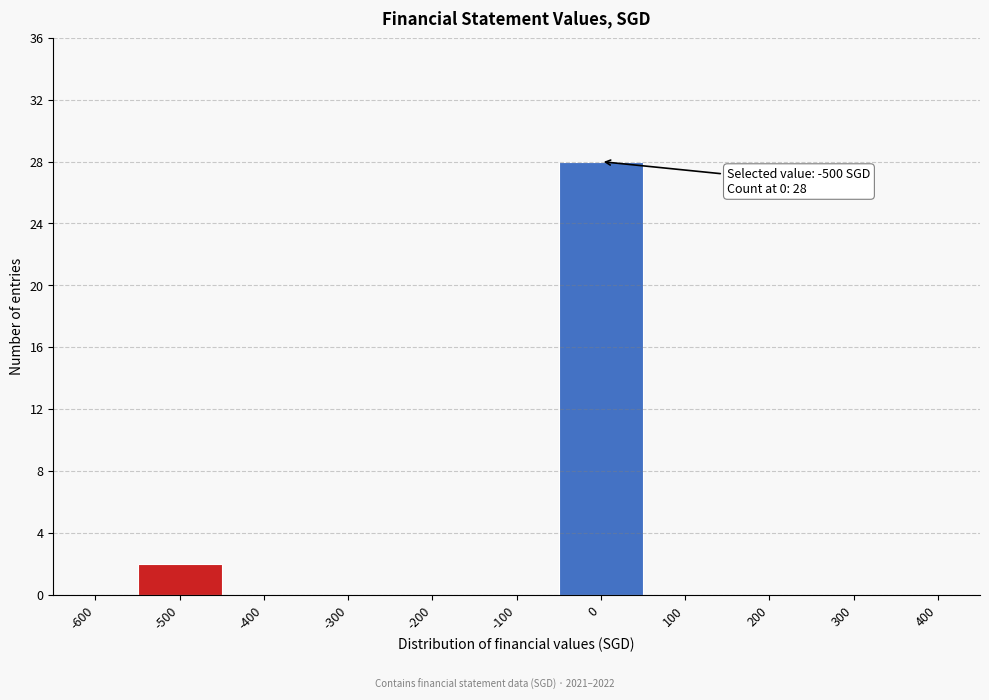

Reading left to right, list all the values displayed in this chart.

-600=0	-500=2	-400=0	-300=0	-200=0	-100=0	0=28	100=0	200=0	300=0	400=0